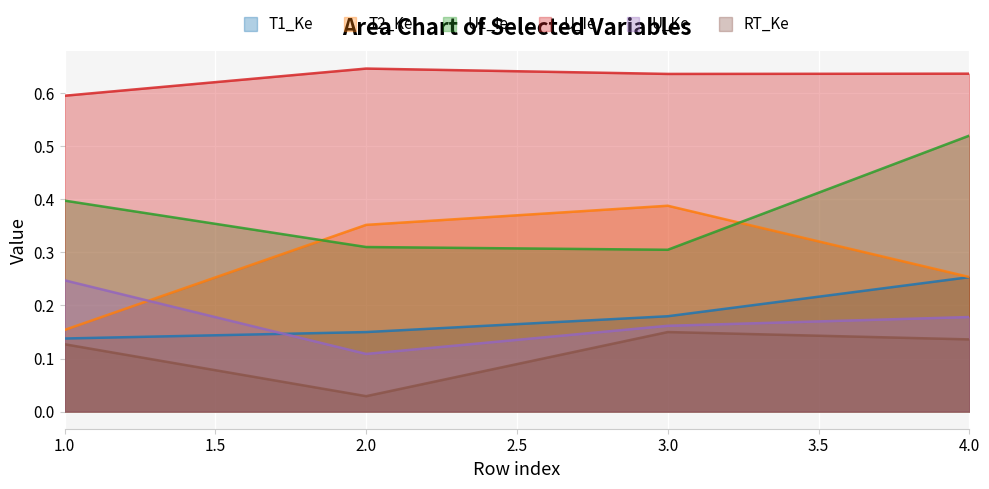

Does the chart display data point markers on the line(s)?

No